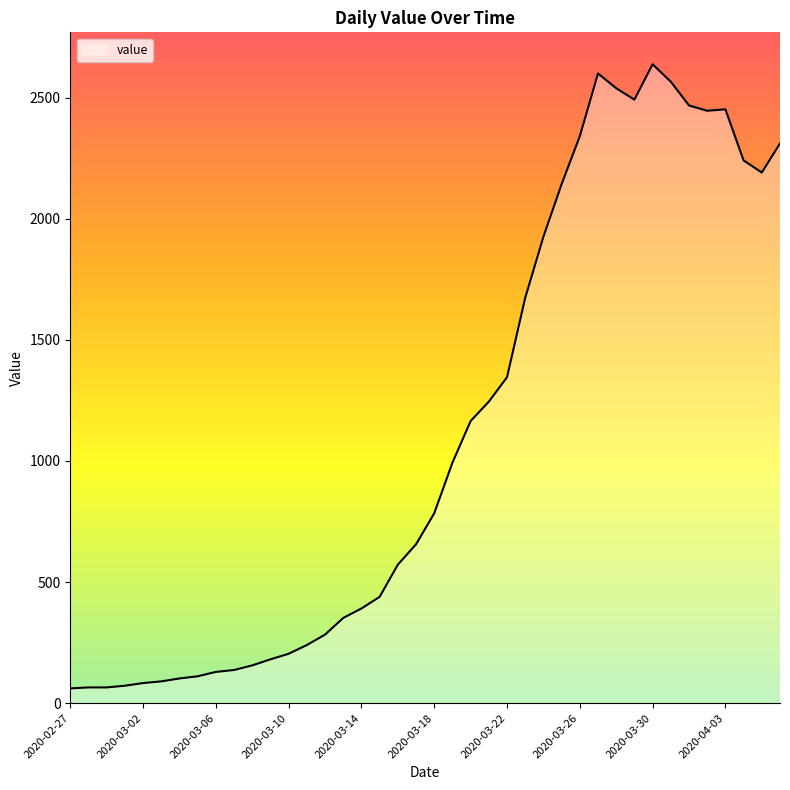

How many values are below 784?

20